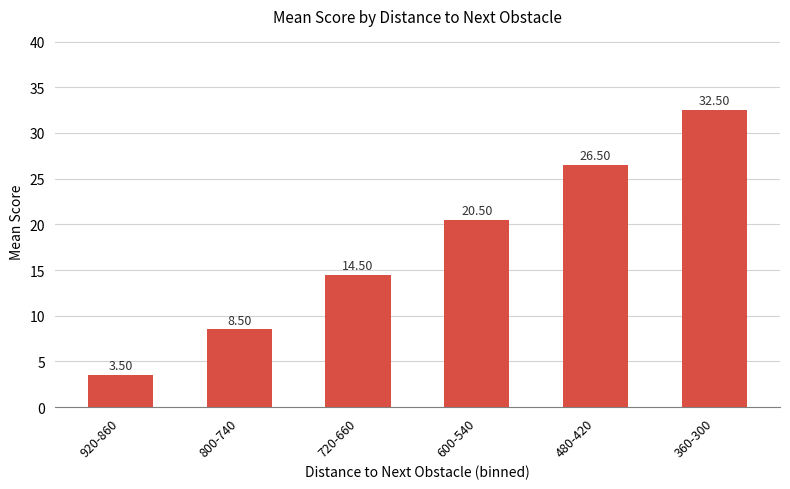

What value does the data have at 720-660?

14.5